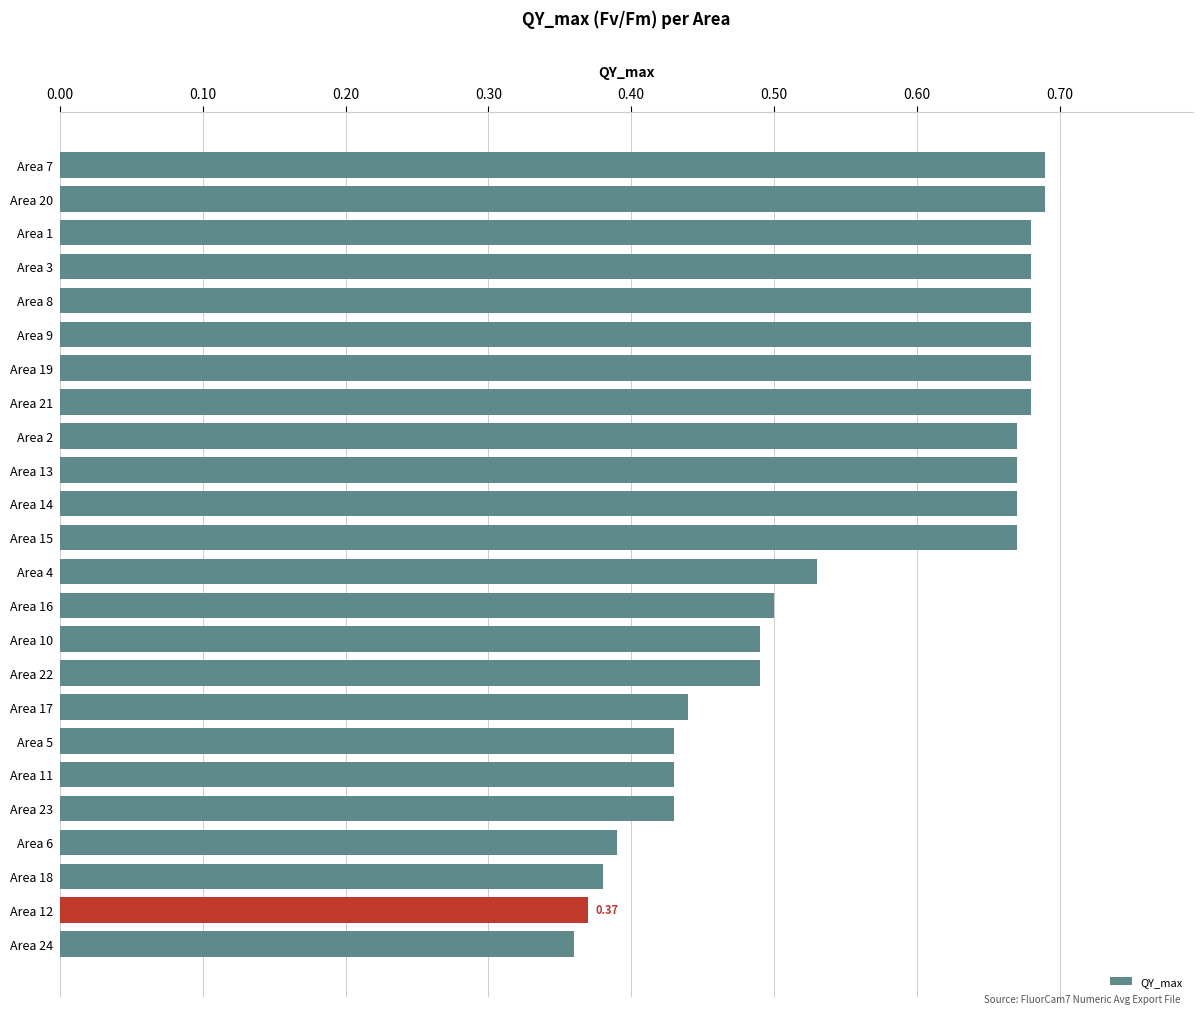

How many bars are there in total?

24